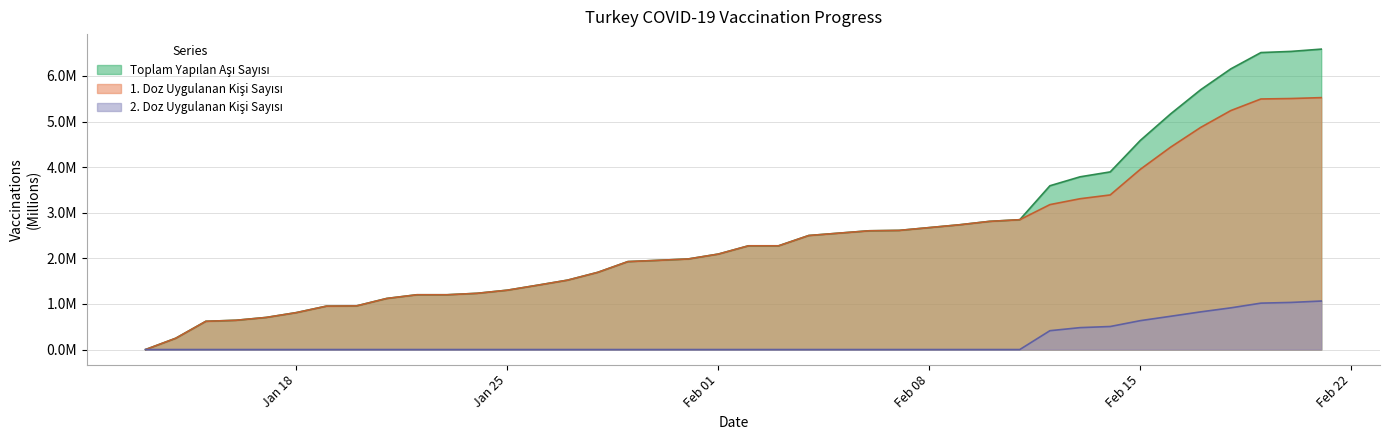

What position from the left is 2021-02-11?

28